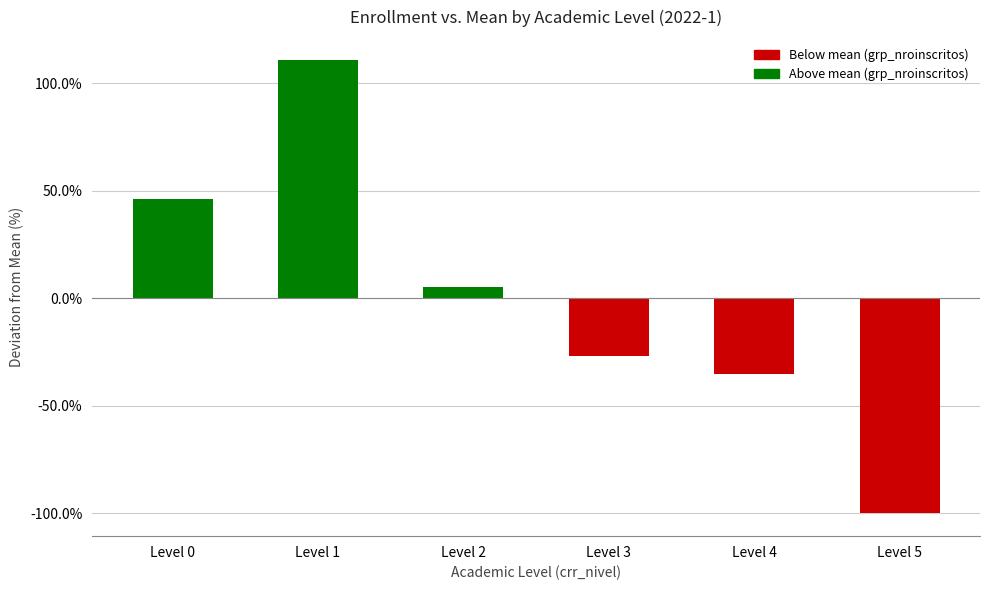

Which category has the highest value across all series?

Level 1